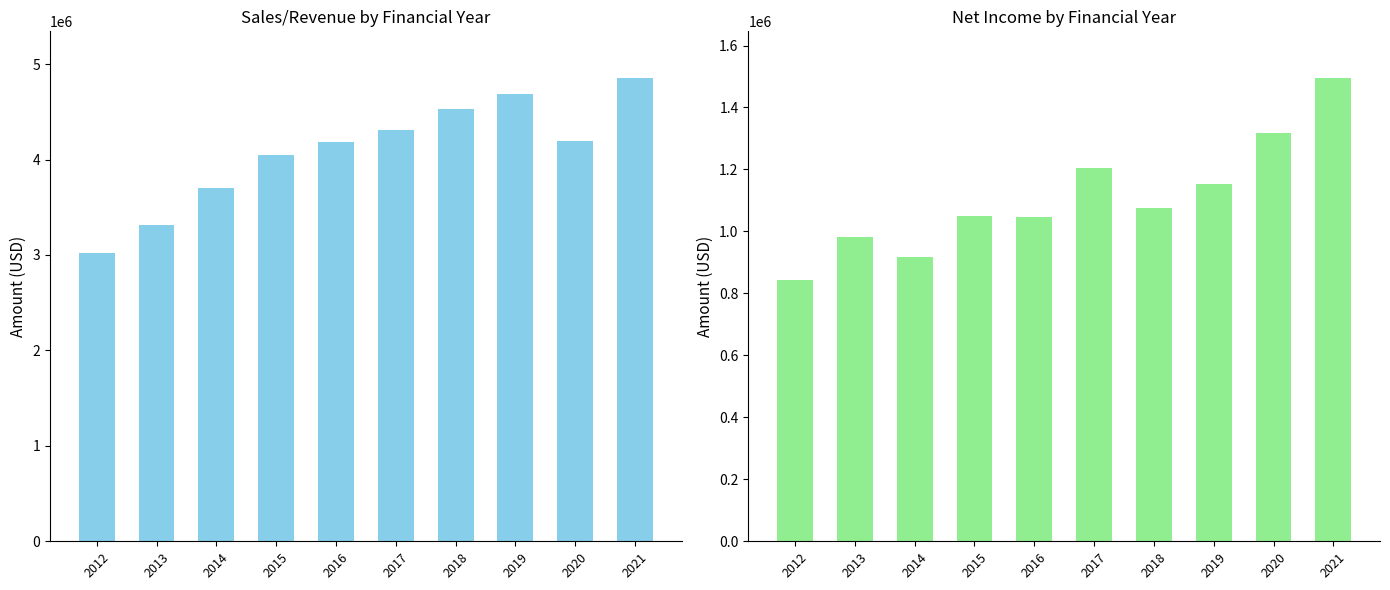

Does the chart contain stacked bars?

No